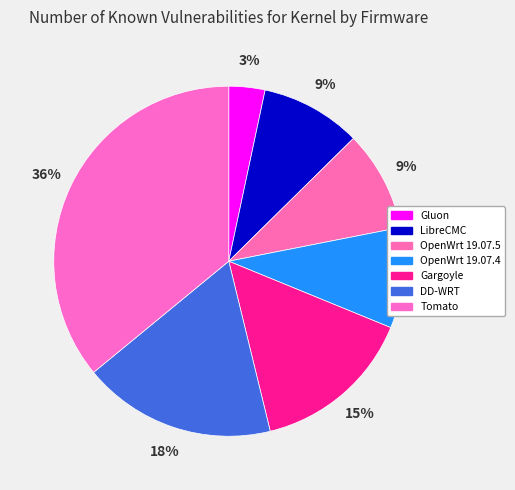

What is the ratio of the value at Gargoyle to the value at DD-WRT?

0.8